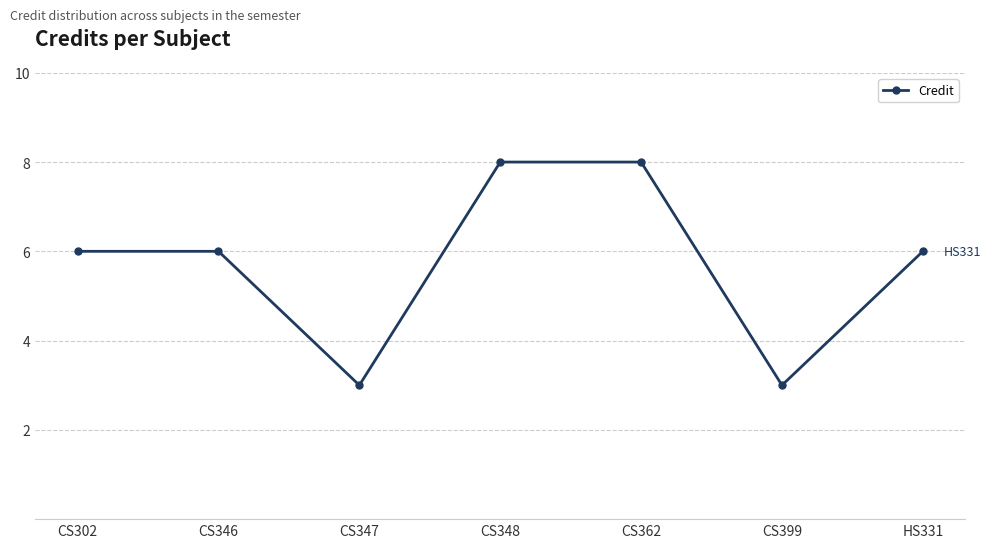

True or false: the data shows 3 at CS399.

True